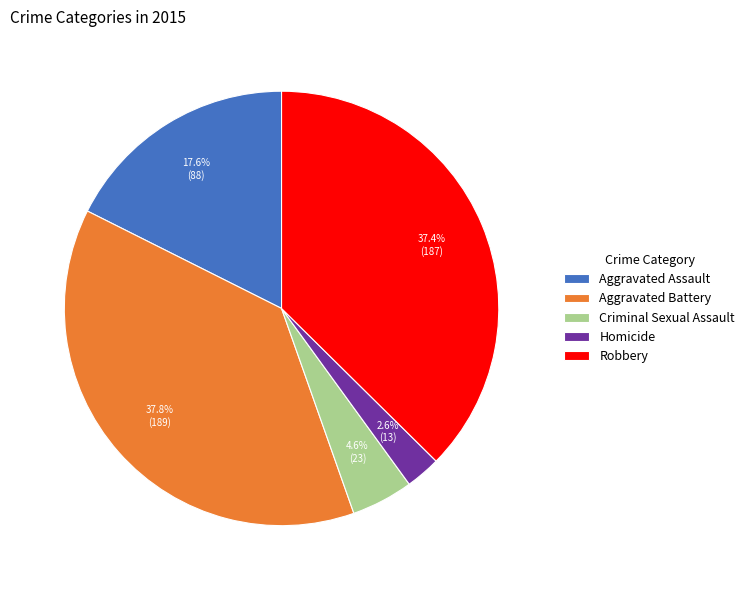

Does Aggravated Battery represent more than half of the total?

No